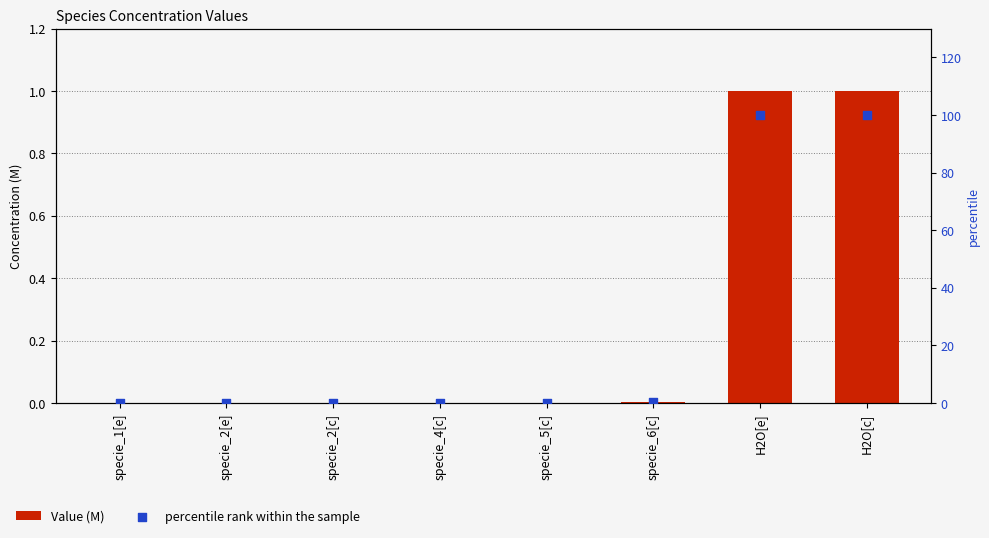

Is the value of percentile rank within the sample at H2O[c] greater than the value of Value (M) at specie_1[e]?

Yes